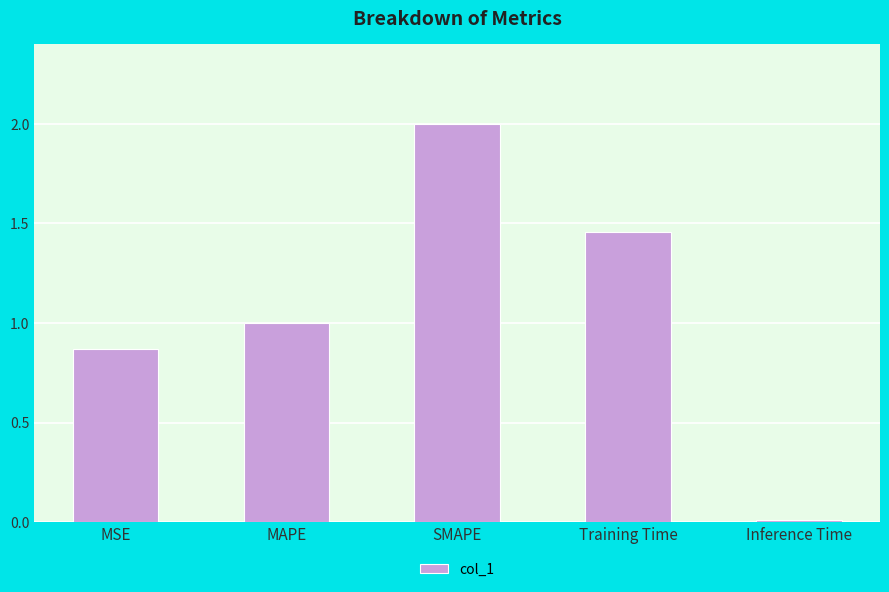

Does the chart contain stacked bars?

No